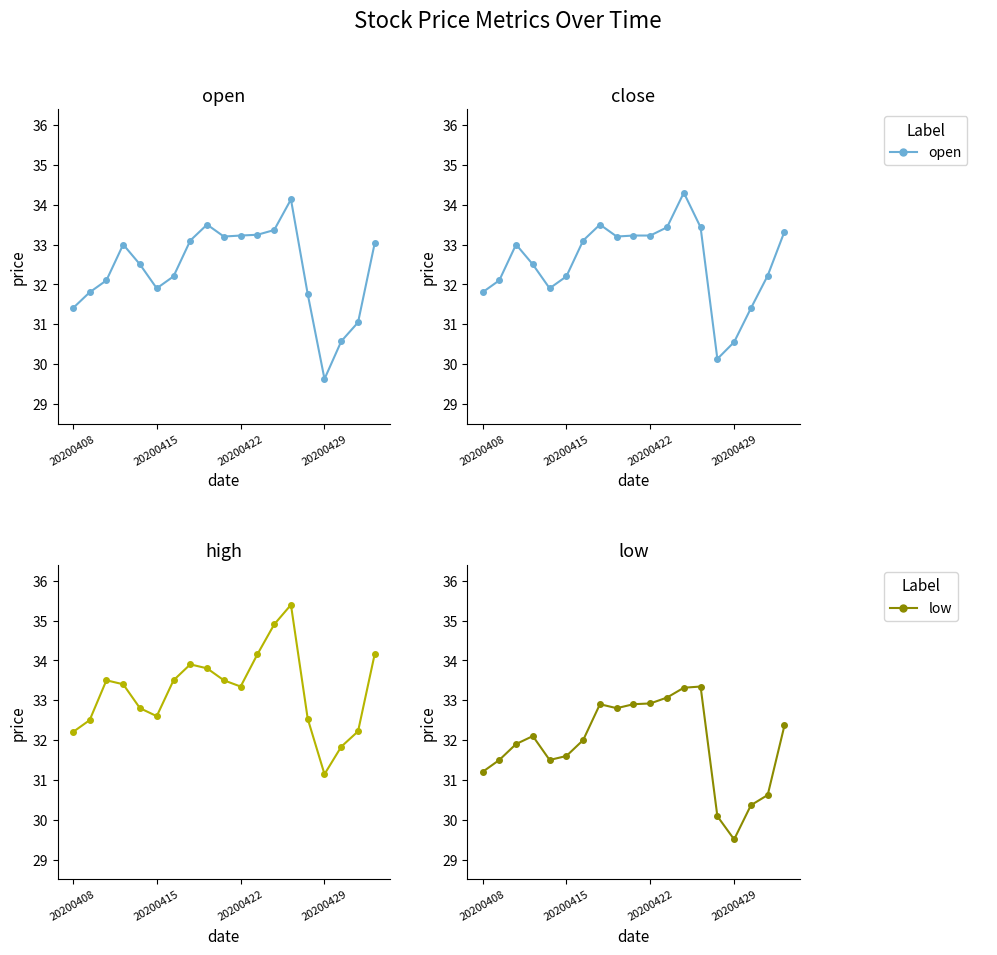

True or false: open and close intersect in this chart.

True